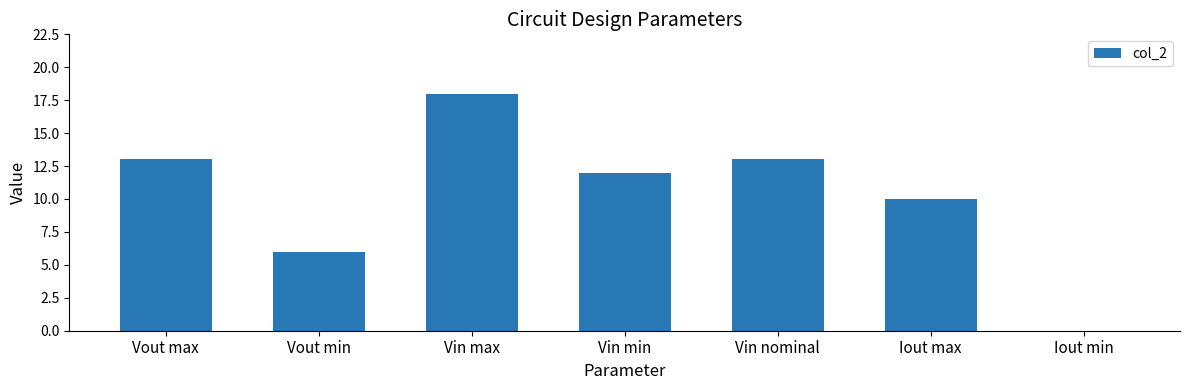

What is the greatest value displayed?

18